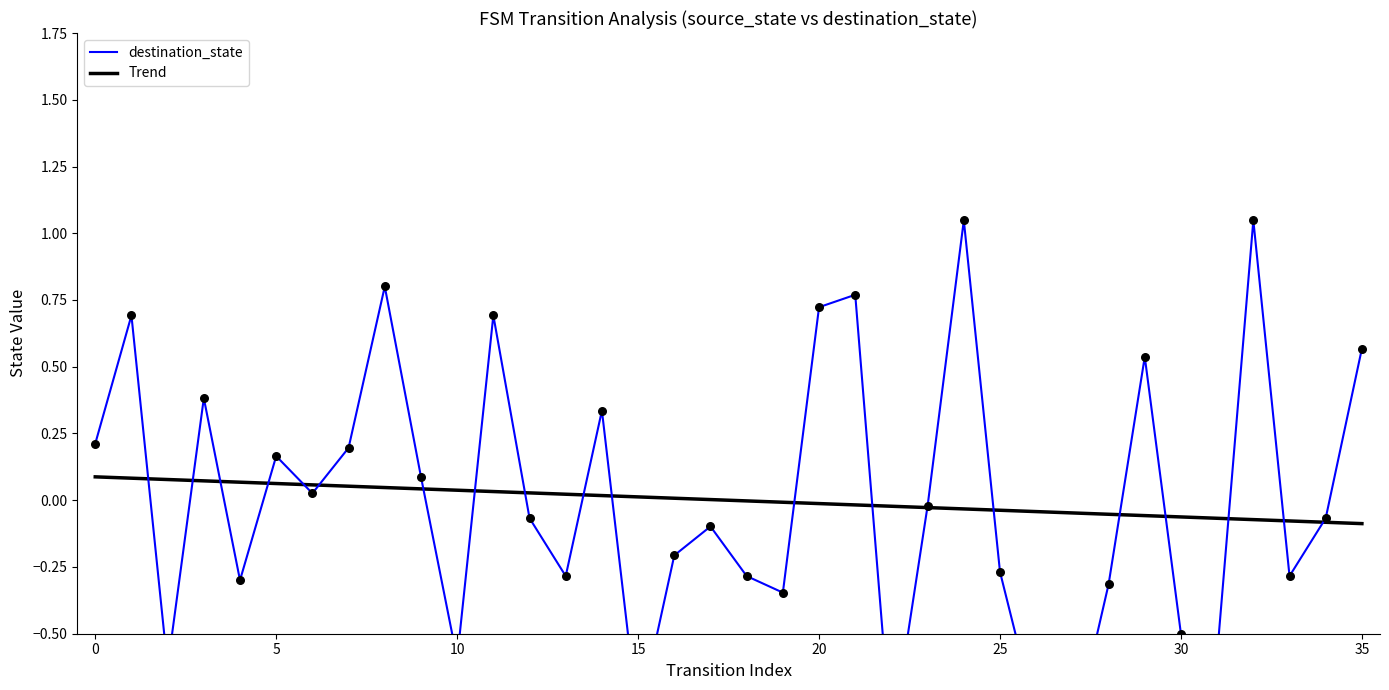

What is the change in value from 9 to 21?

+0.7